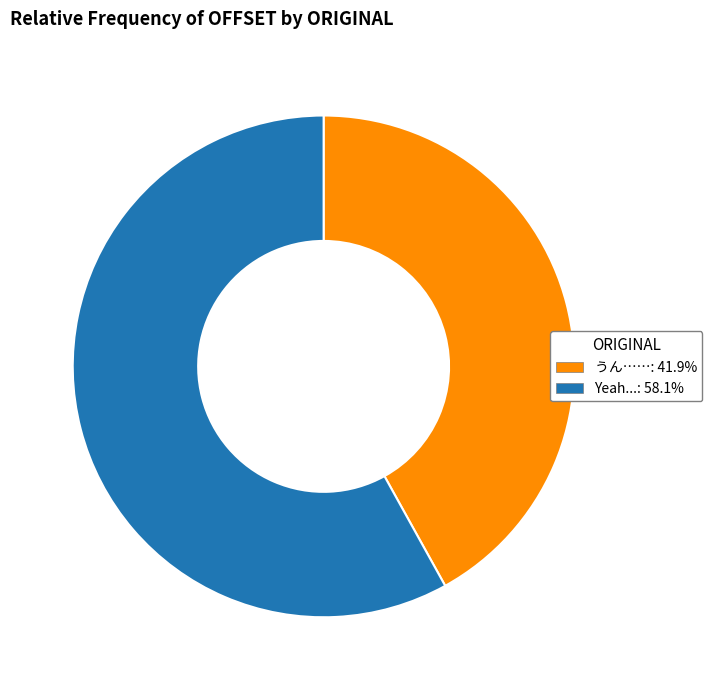

How many segments does this pie chart have?

2